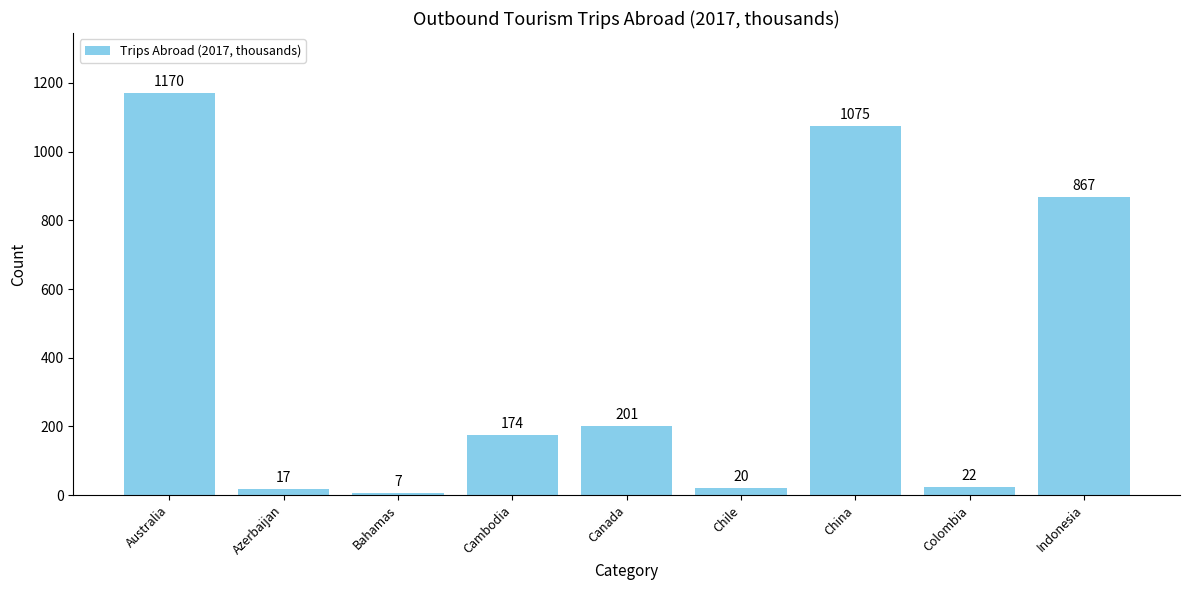

What is the label of the 3rd bar from the left?

Bahamas